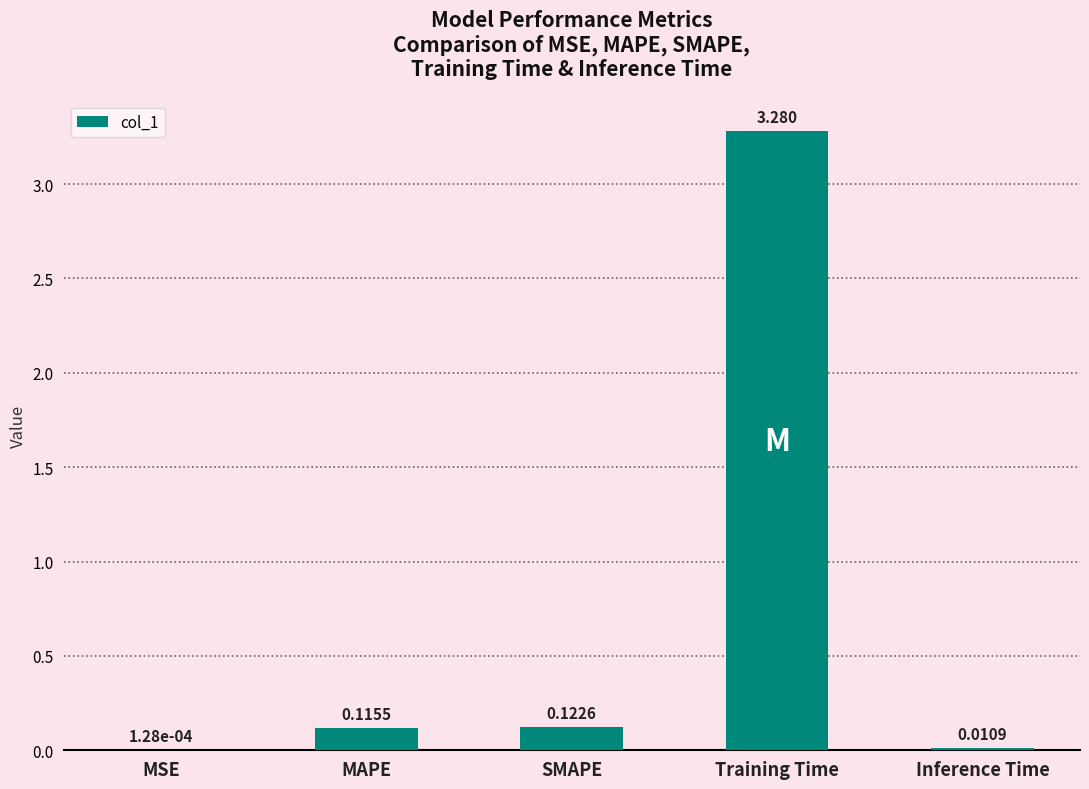

At which category does the chart reach its peak across all series?

Training Time